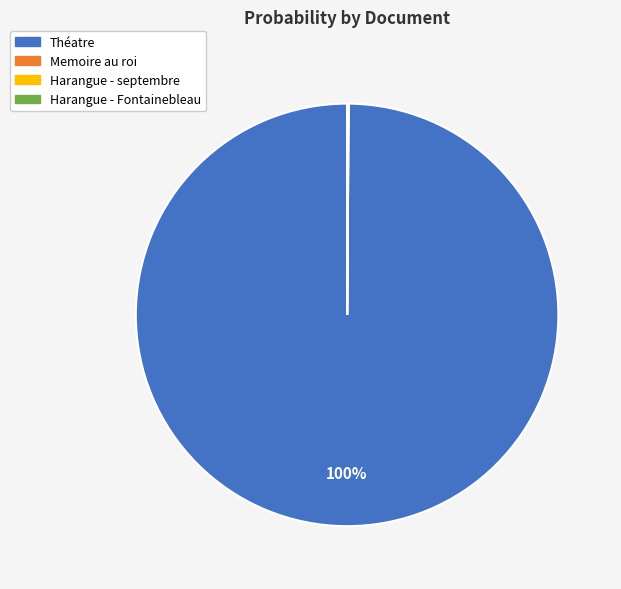

What is the largest slice in the pie chart?

Théatre